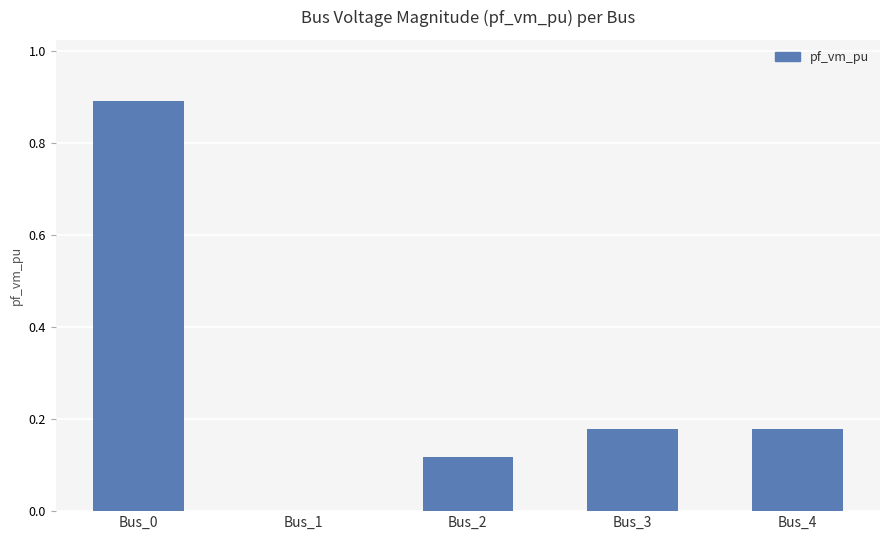

The value at Bus_3 is 0.1. True or false?

False